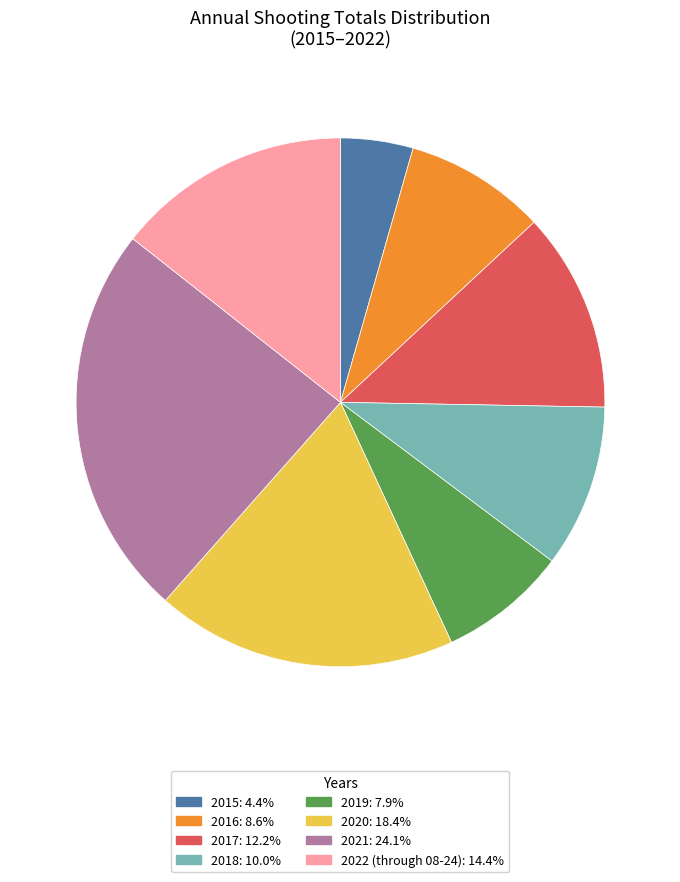

True or false: 2022 (through 08-24) accounts for 14% of the total.

True